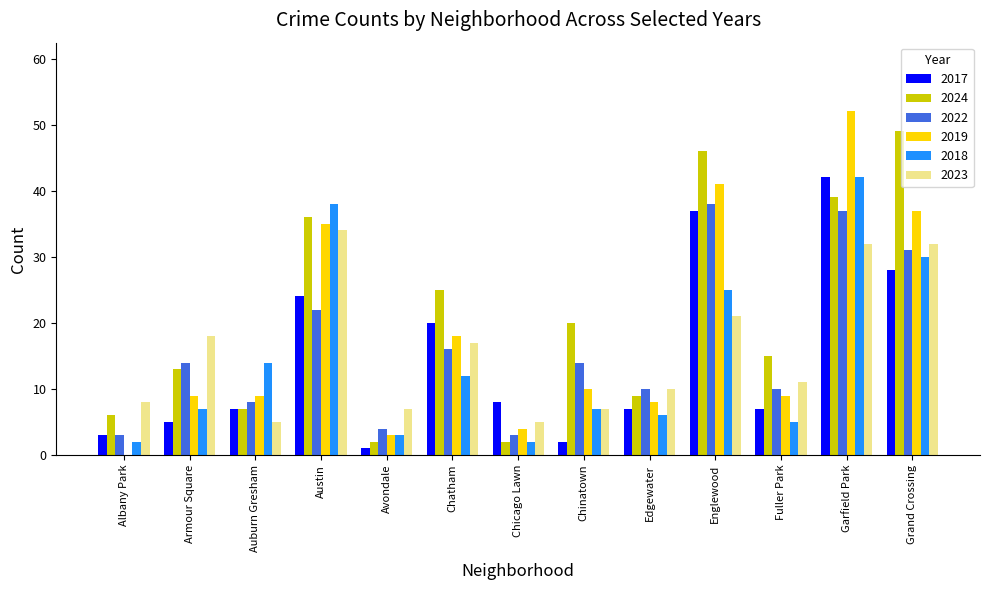

What is the average value of the 2018 series?

15